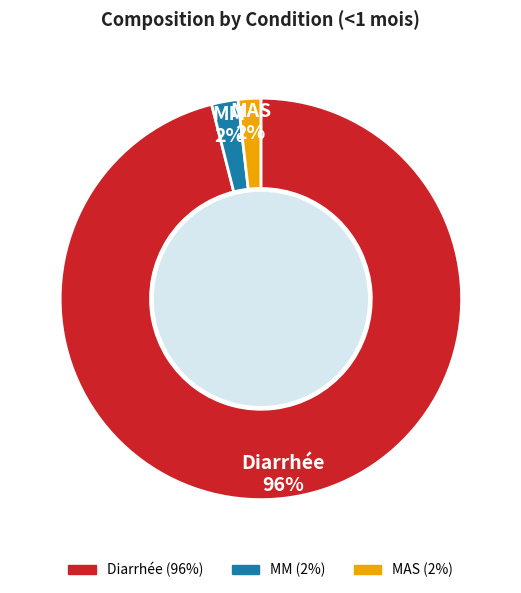

To the nearest percent, what is the combined percentage of MAS and Diarrhée?

98%